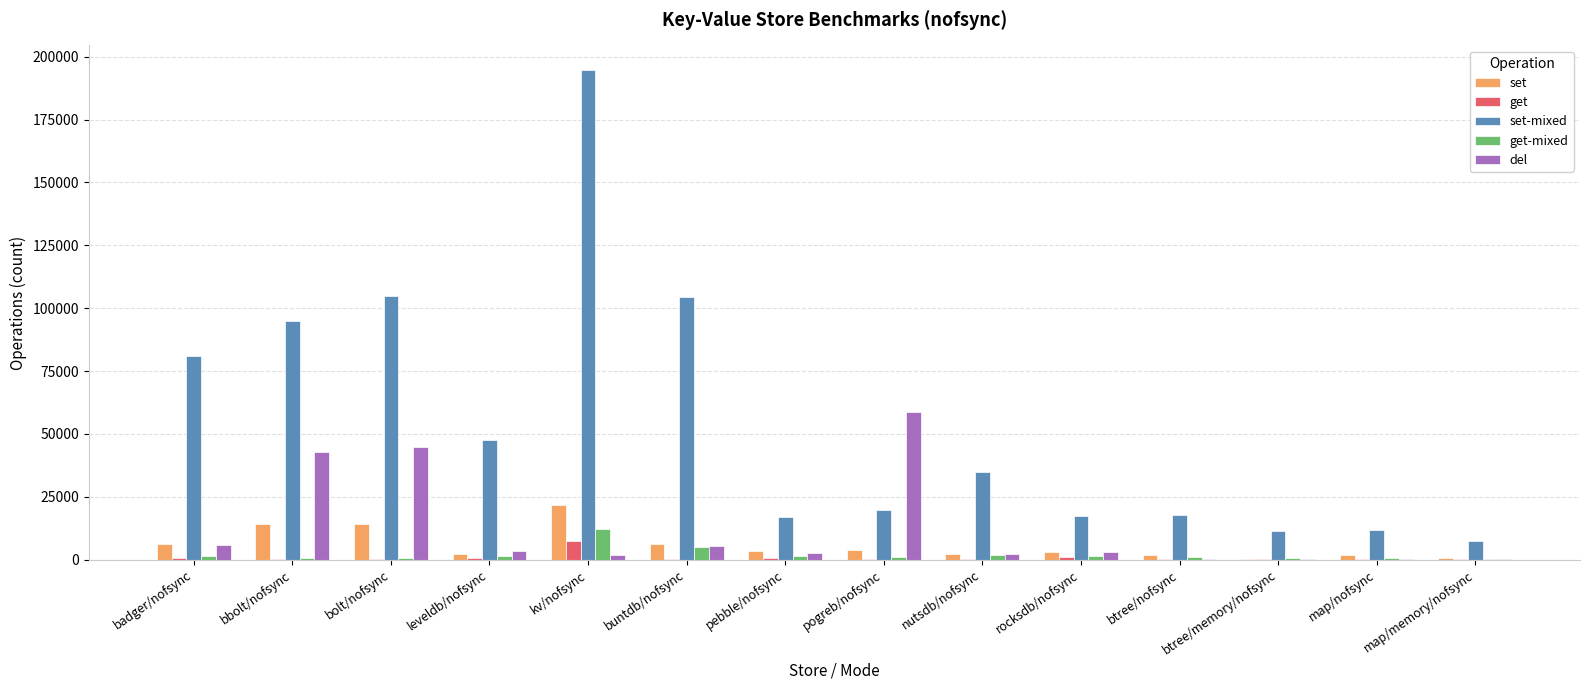

What is the total value across all series at btree/nofsync?

21320